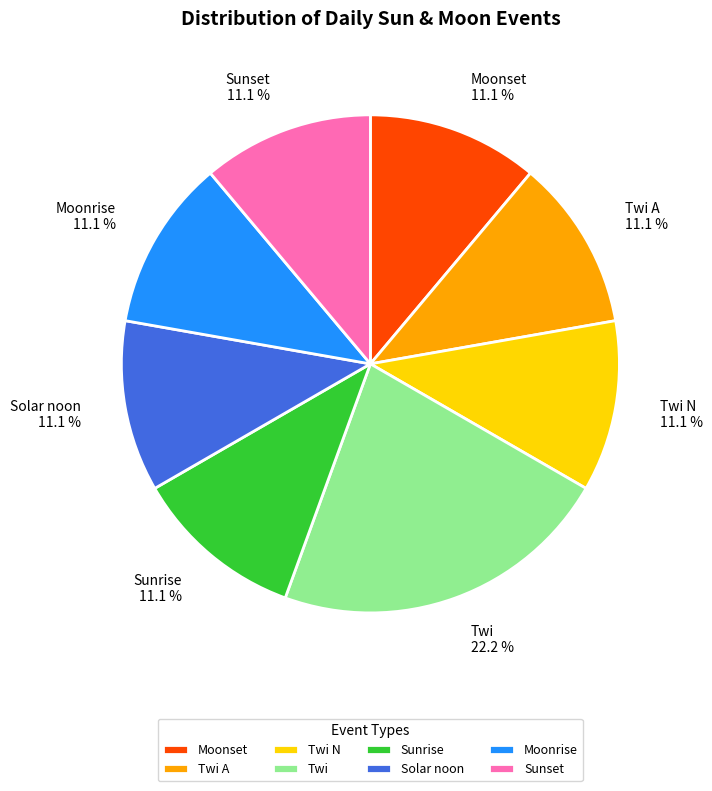

To the nearest percent, what percentage of the pie is Sunset?

11%